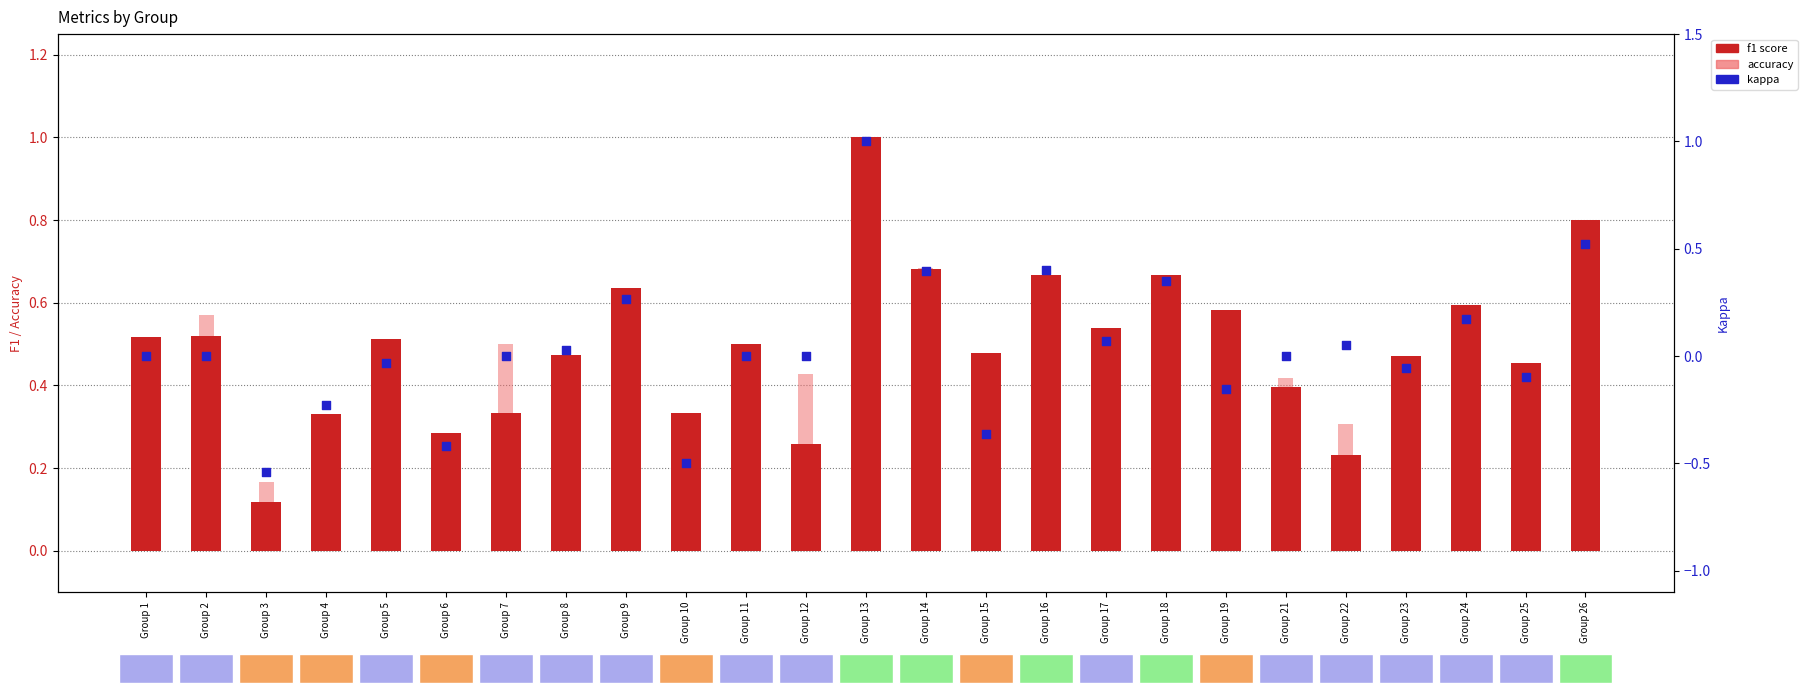

Is the value of accuracy at Group 8 greater than the value of f1 at Group 19?

No